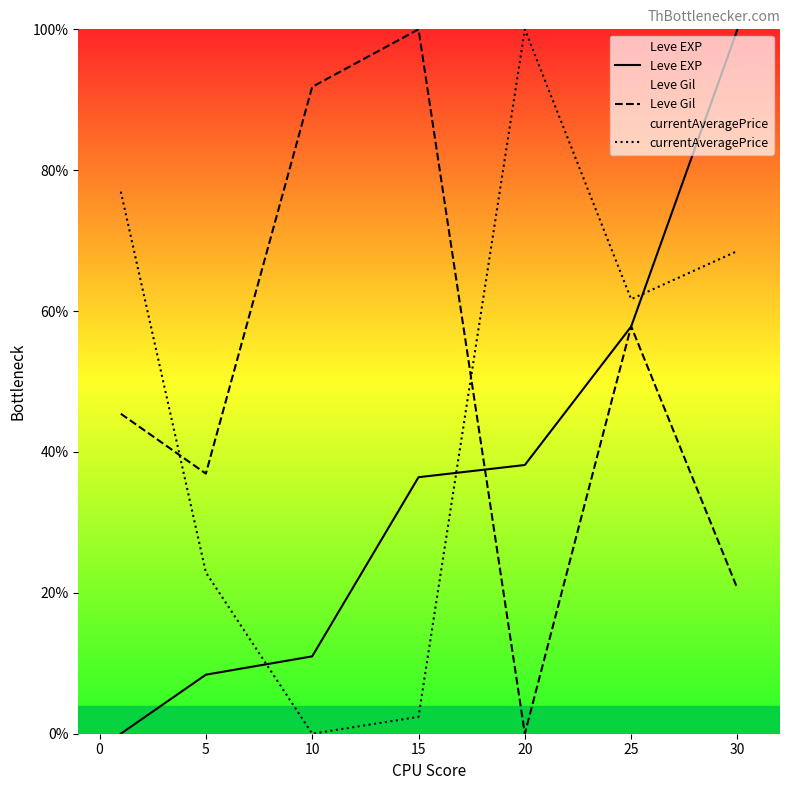

What are all the series names shown in the legend?

Leve EXP, Leve Gil, currentAveragePrice